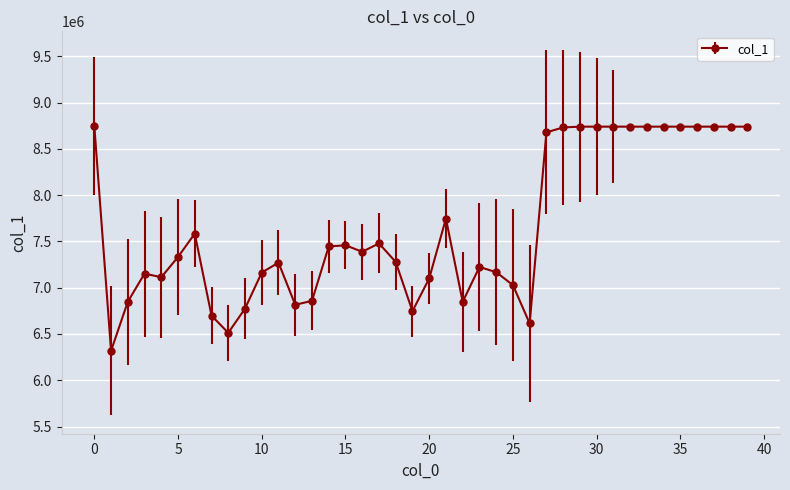

What is the greatest value displayed?

8749191